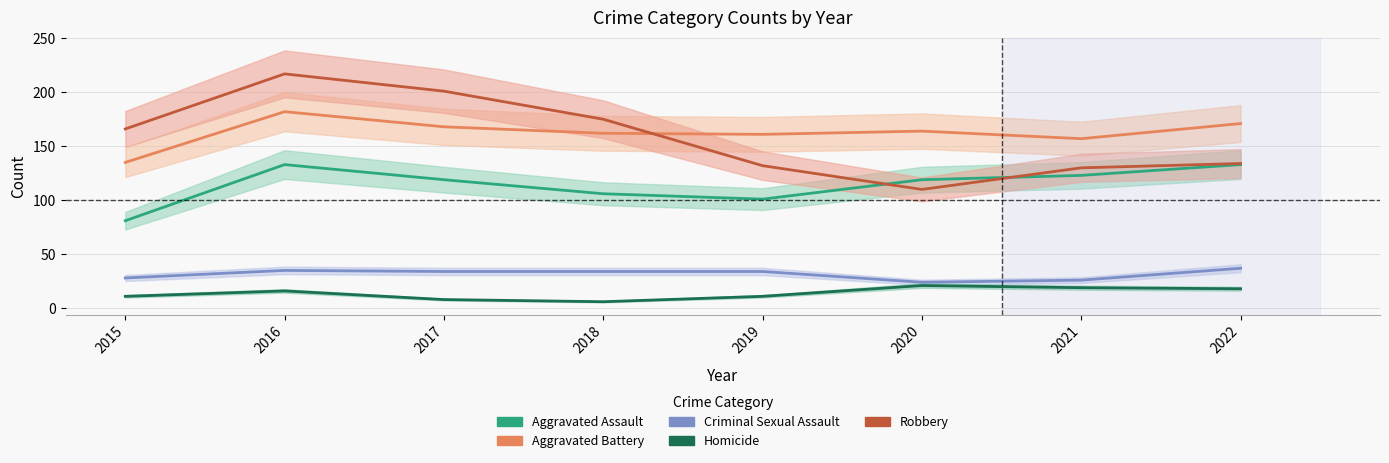

What is the difference between the second highest and minimum values in the Homicide series?

13